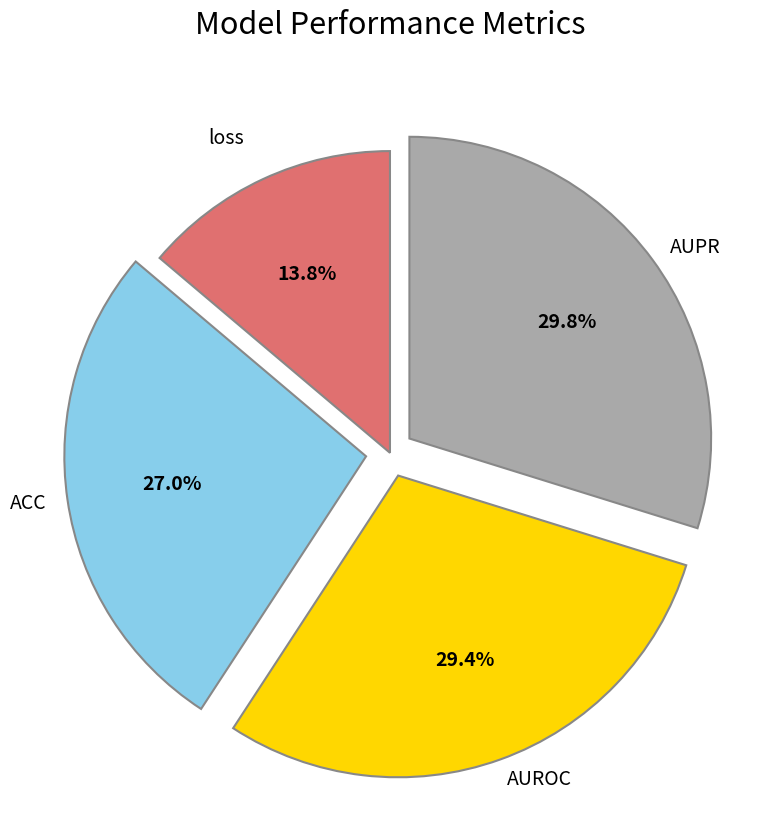

Between AUPR and ACC, which is larger?

AUPR